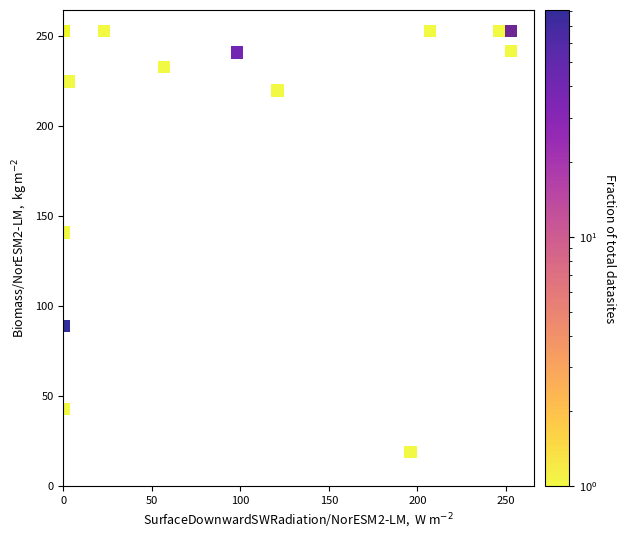

What Y value in the scatter plot is closest to 136?

141